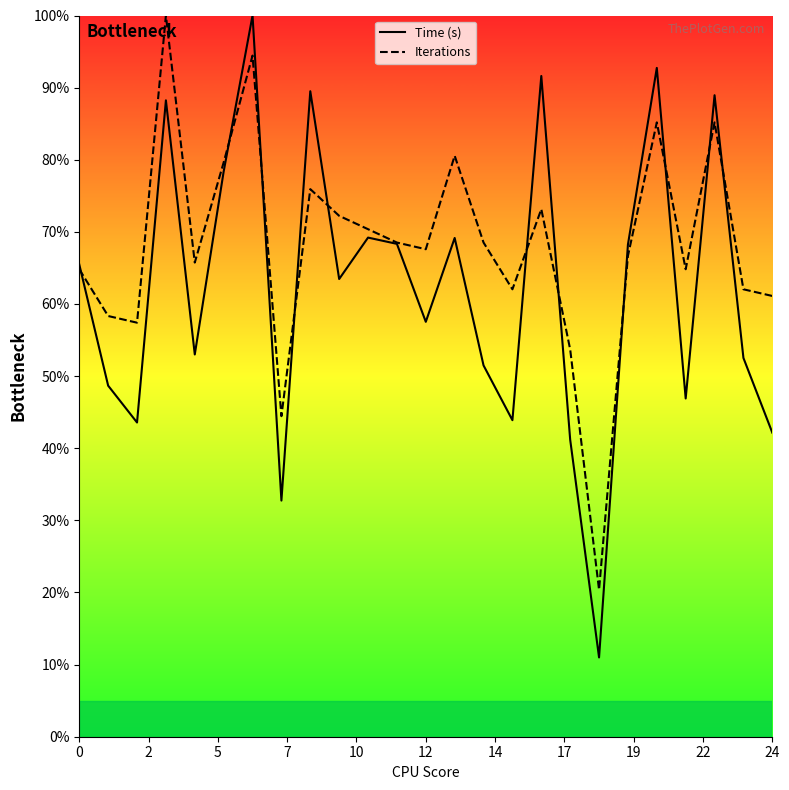

How many interior local peaks does the Time (s) series have?

8